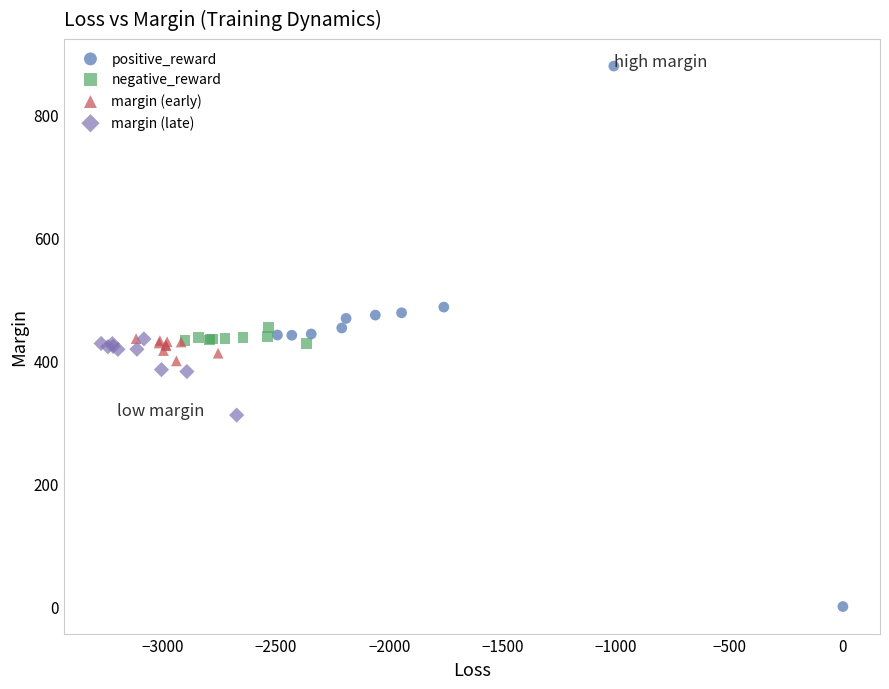

Which series contains the lowest Y value?

positive_reward